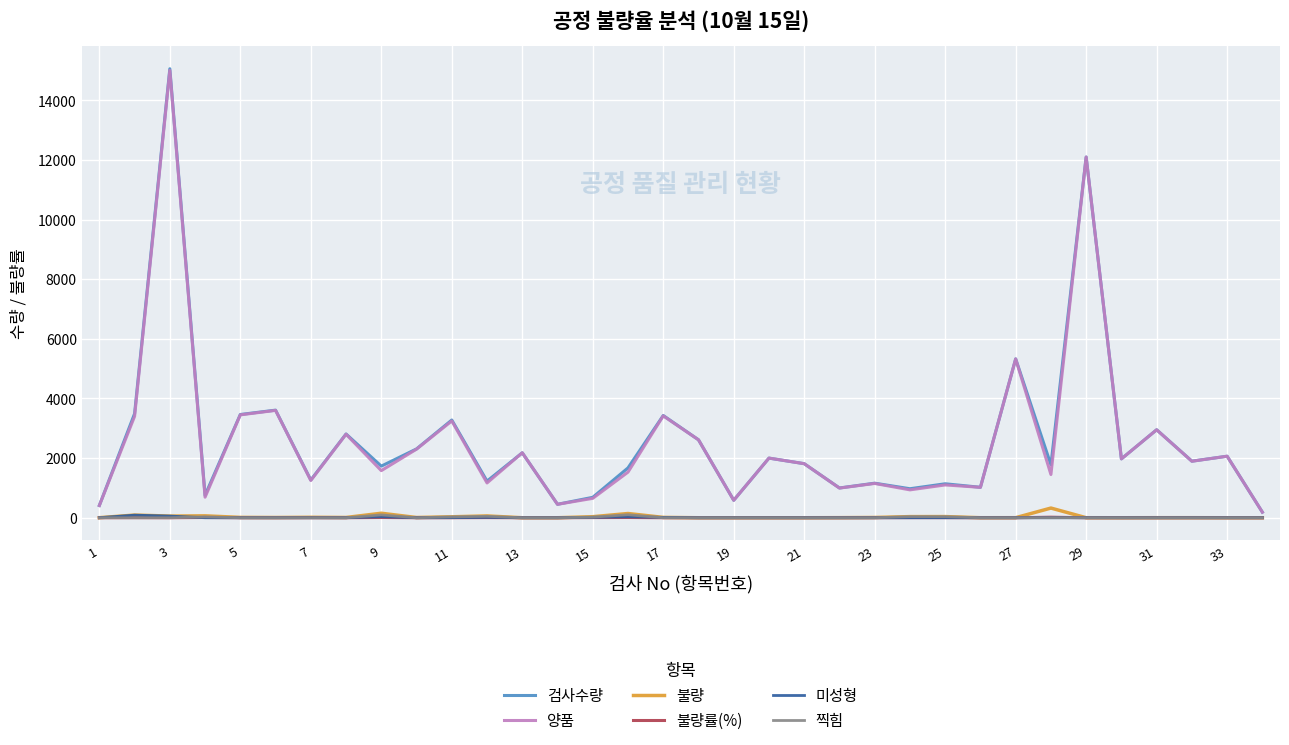

What is the difference between the second highest and second lowest values in the 불량률(%) series?

8.7